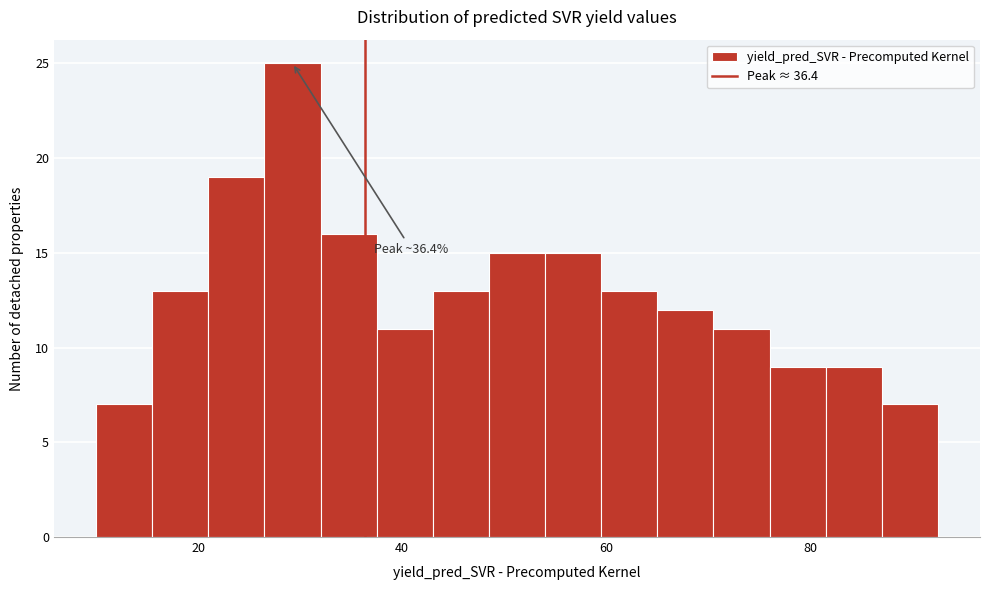

Around what value on the x-axis is the tallest bar? Give the approximate position of its centre, as read against the axis.

30